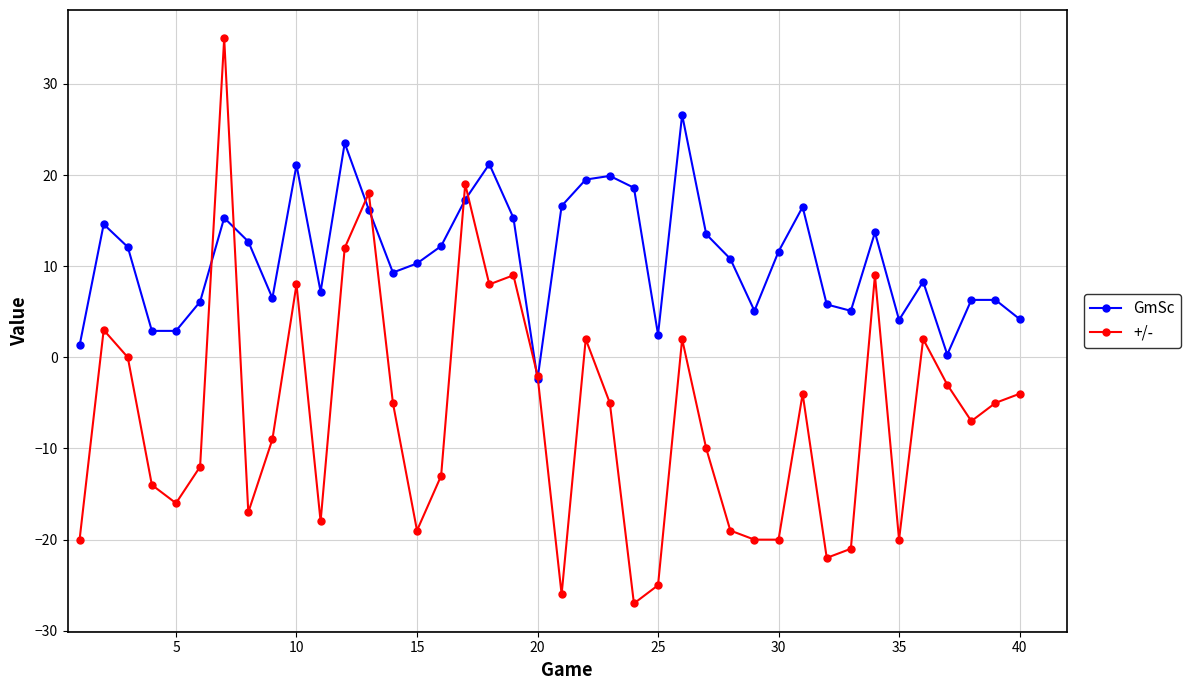

List the series in order of their peak value, highest first.

+/-, GmSc